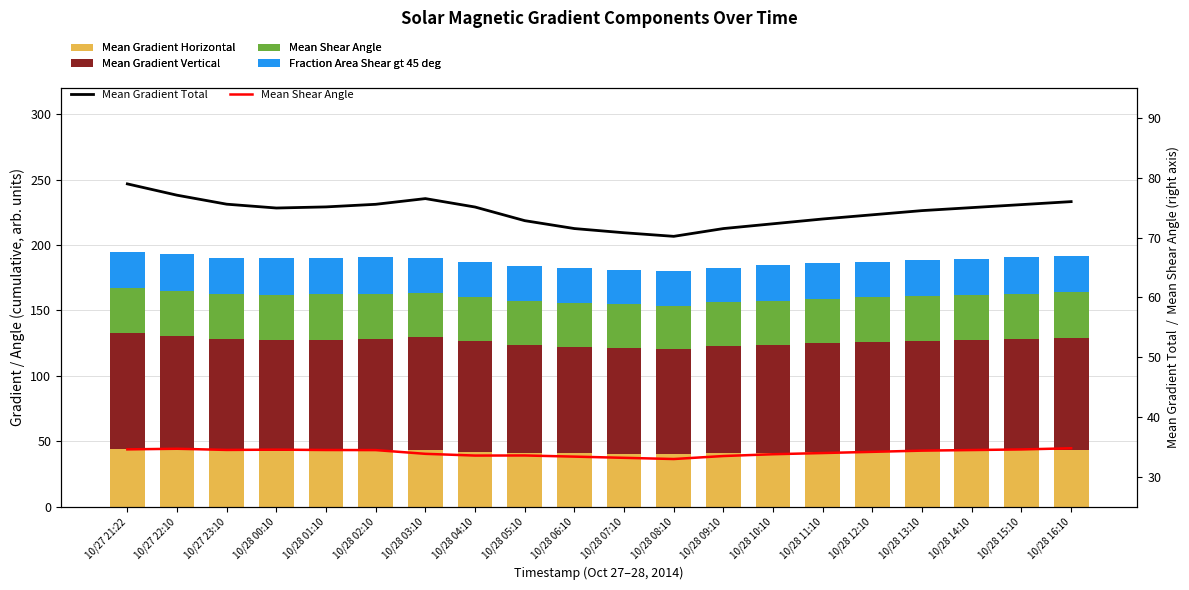

True or false: Mean Gradient Total has a value of 73.8 at 10/28 12:10.

True